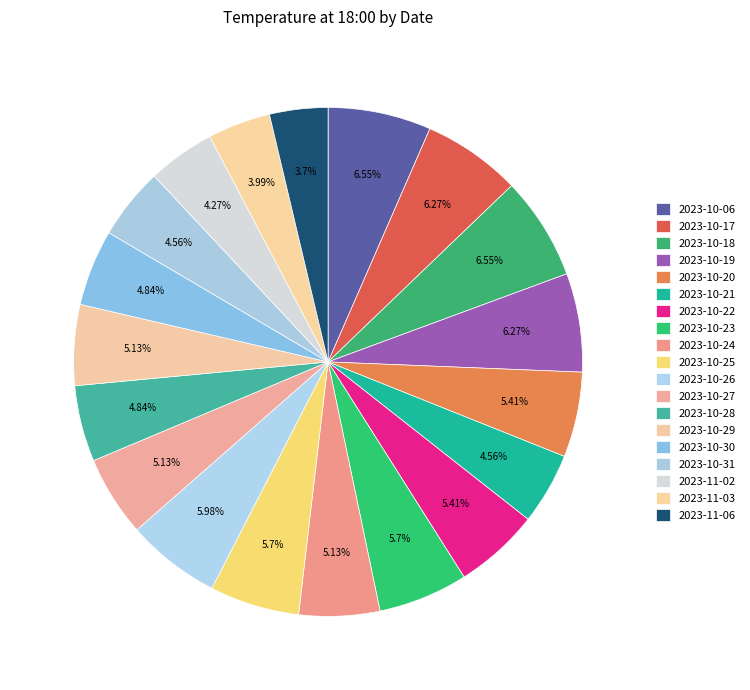

What is the change in value from 2023-10-17 to 2023-10-28?

-5